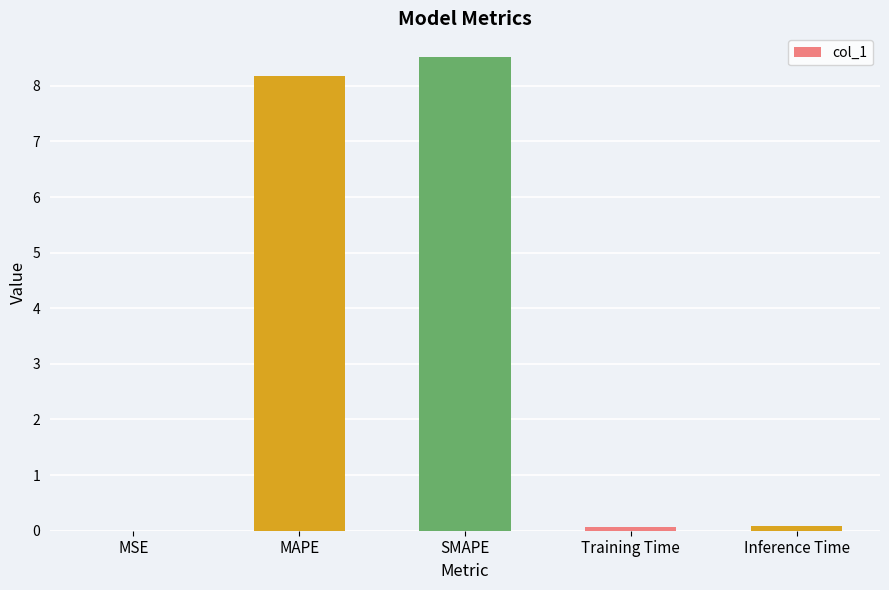

The value at SMAPE is 15.3. True or false?

False